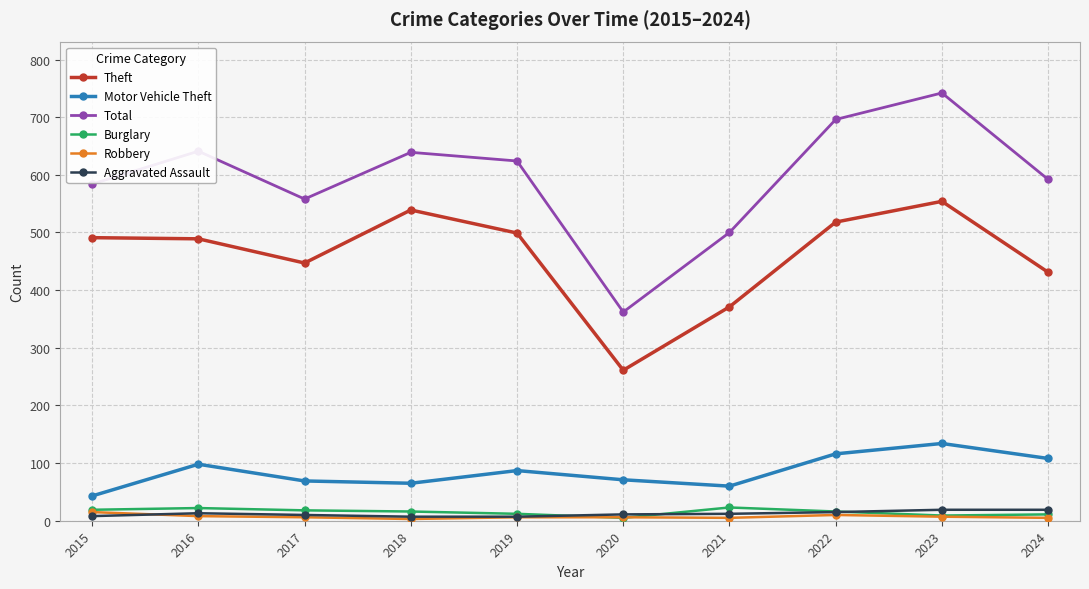

What is the sum of the Aggravated Assault values at 2020 and 2021?

23